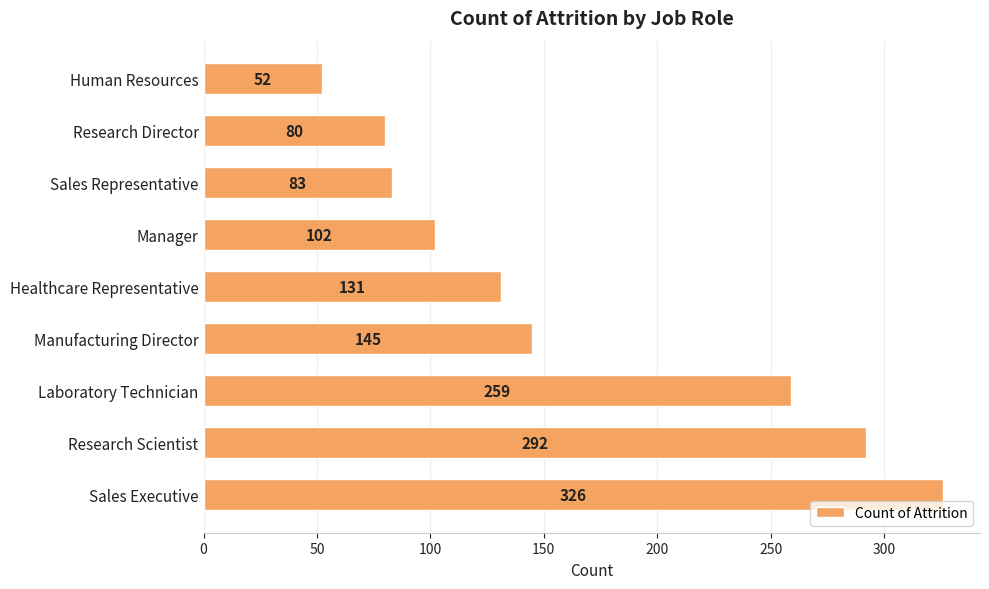

List the labels in order of value, largest first.

Sales Executive, Research Scientist, Laboratory Technician, Manufacturing Director, Healthcare Representative, Manager, Sales Representative, Research Director, Human Resources